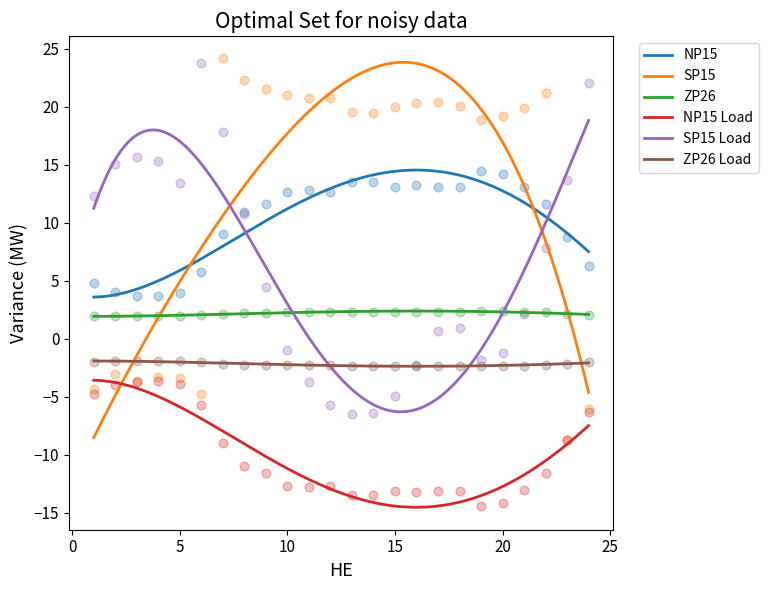

At how many categories does at least one series exceed -8?

24